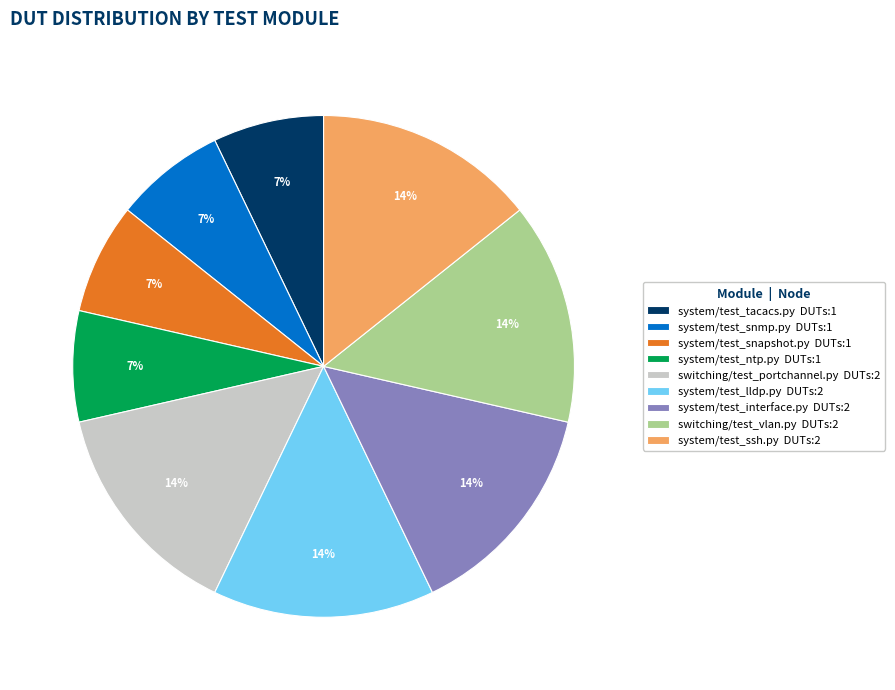

Does any single category account for the majority?

No